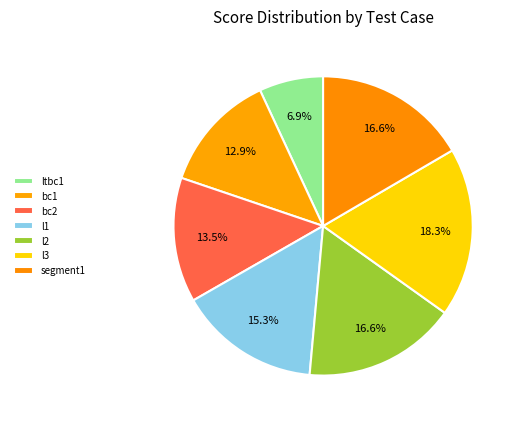

Does l3 represent more than half of the total?

No